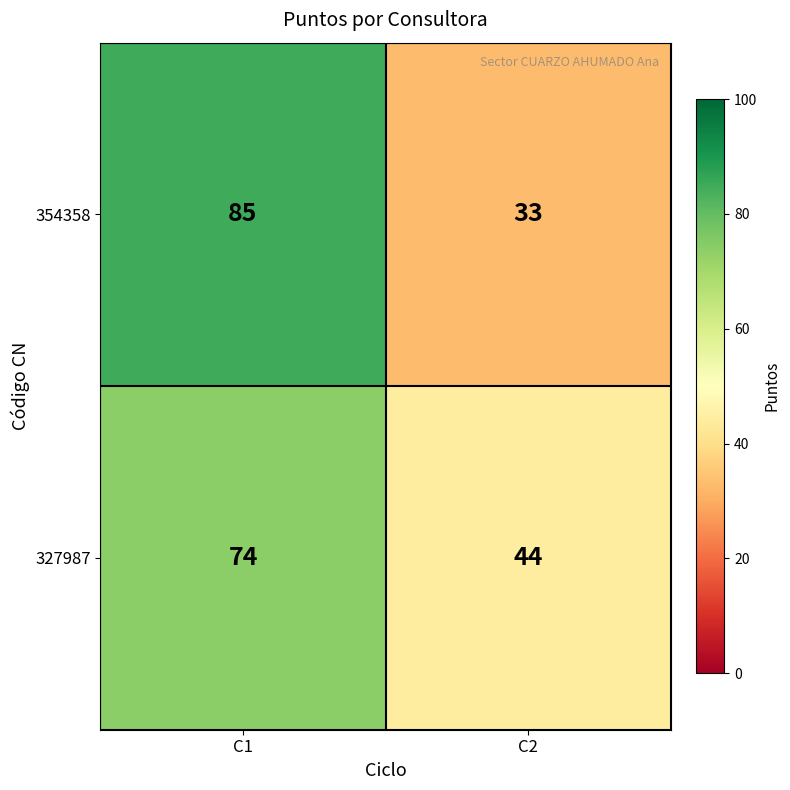

At C1, list the series in order from smallest to largest.

327987, 354358